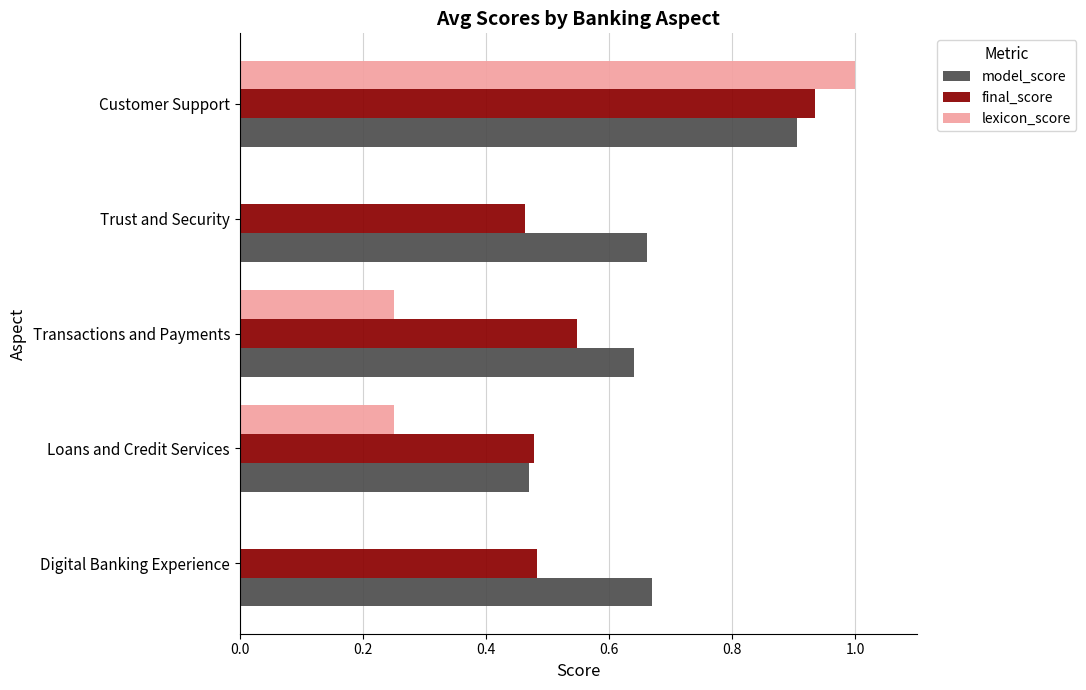

Which series has the largest total across all categories?

model_score